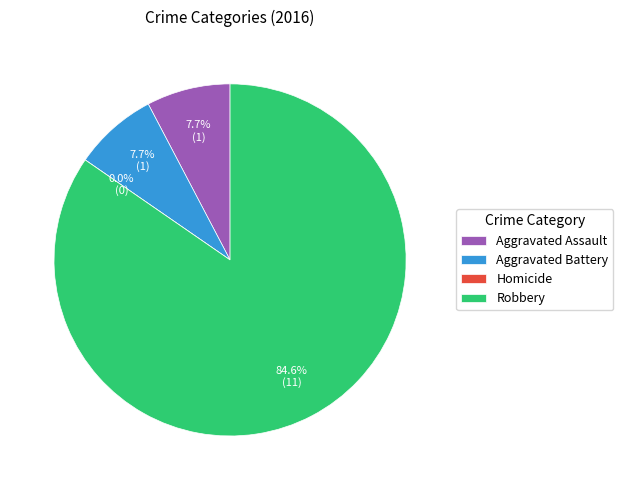

To the nearest percent, what is the average slice percentage?

25%